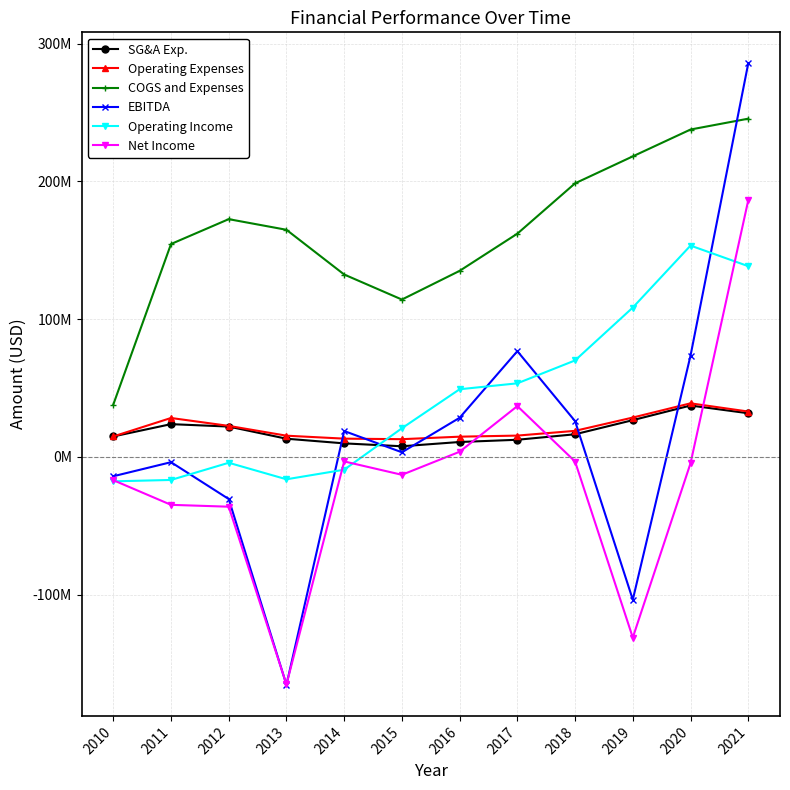

What are all the series names shown in the legend?

SG&A Exp., Operating Expenses, COGS and Expenses, EBITDA, Operating Income, Net Income